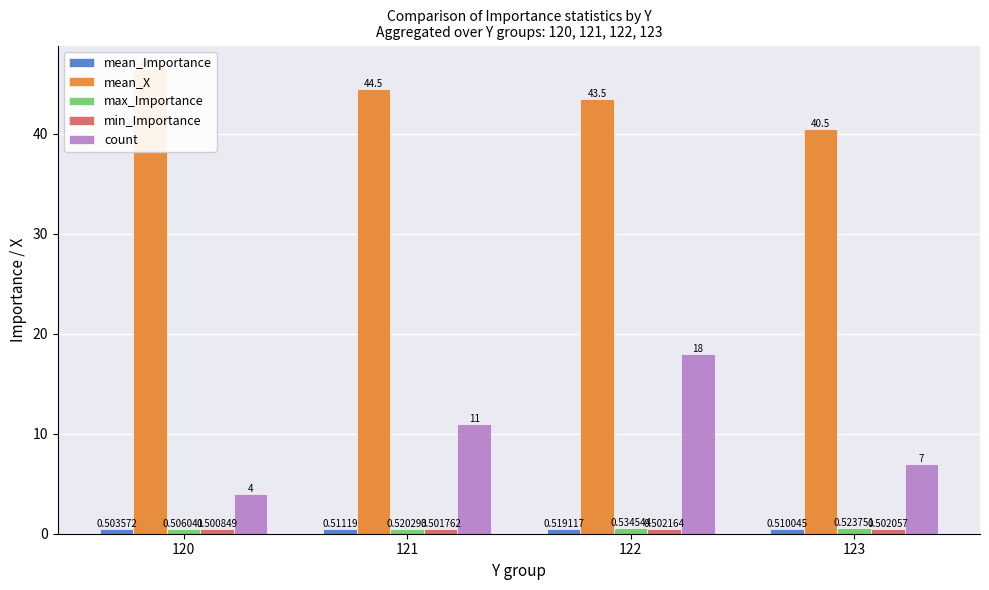

Is it true that mean_X equals 22.6 at 122?

False